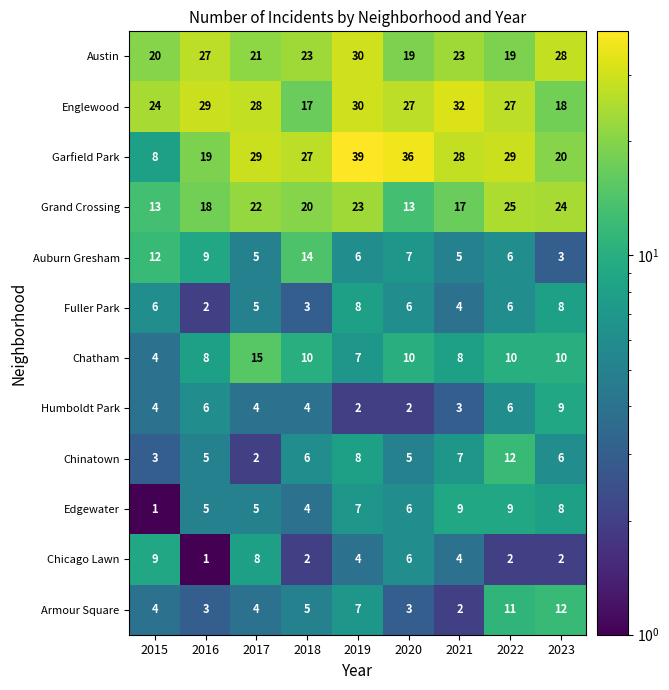

Which series has the largest total across all categories?

Garfield Park